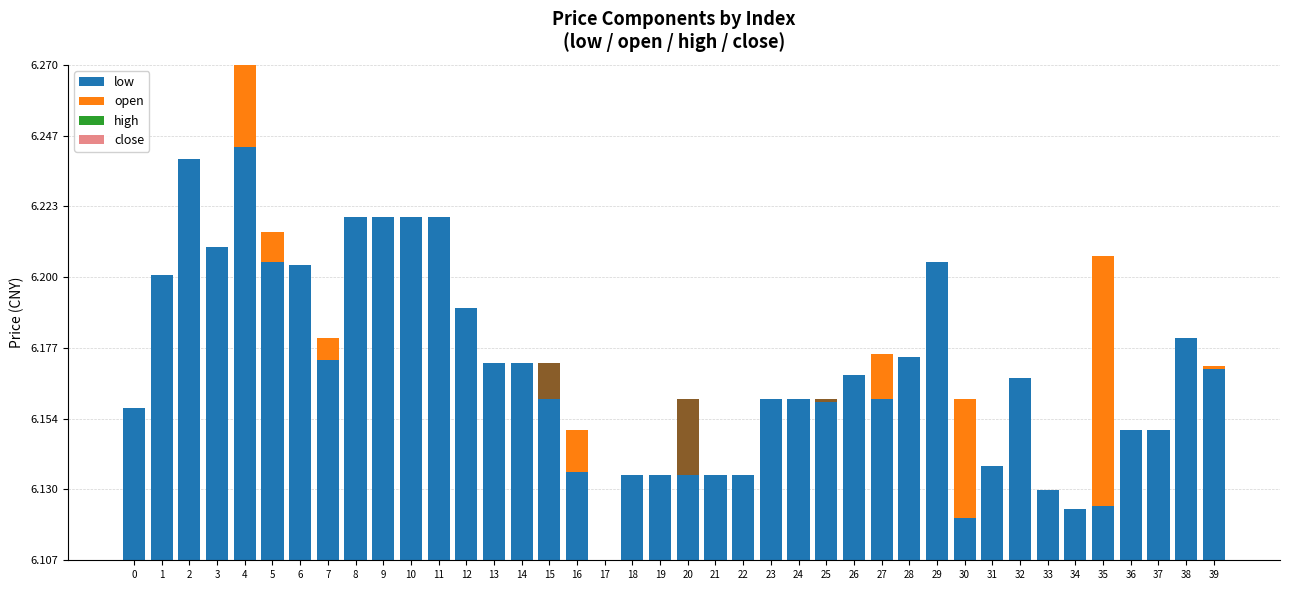

How many groups of bars are there?

40